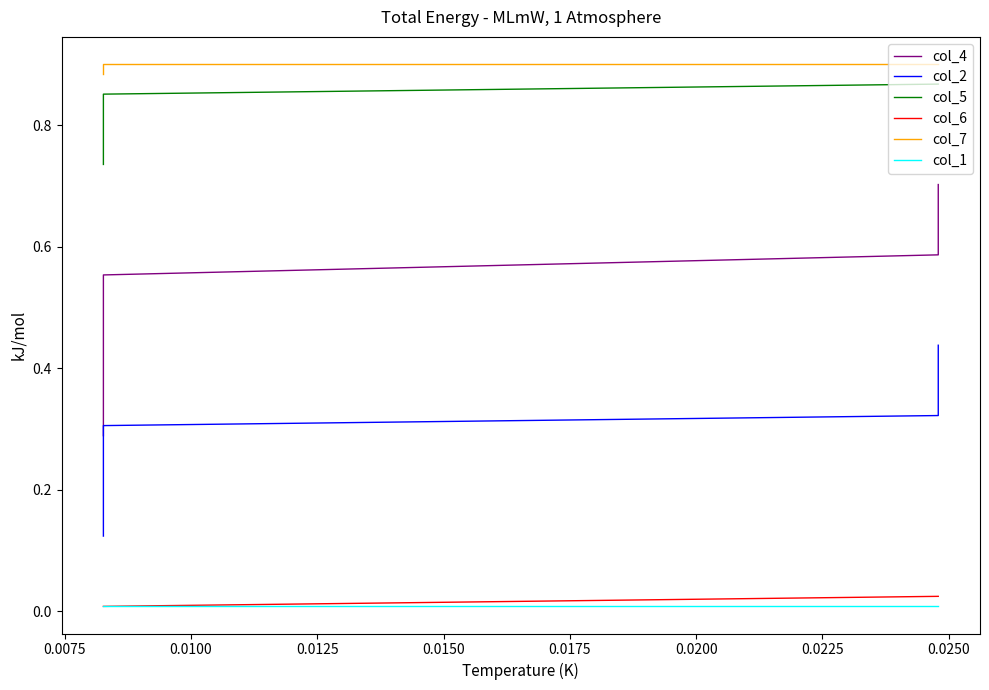

What is the total value across all series at 0.0250?

2.9